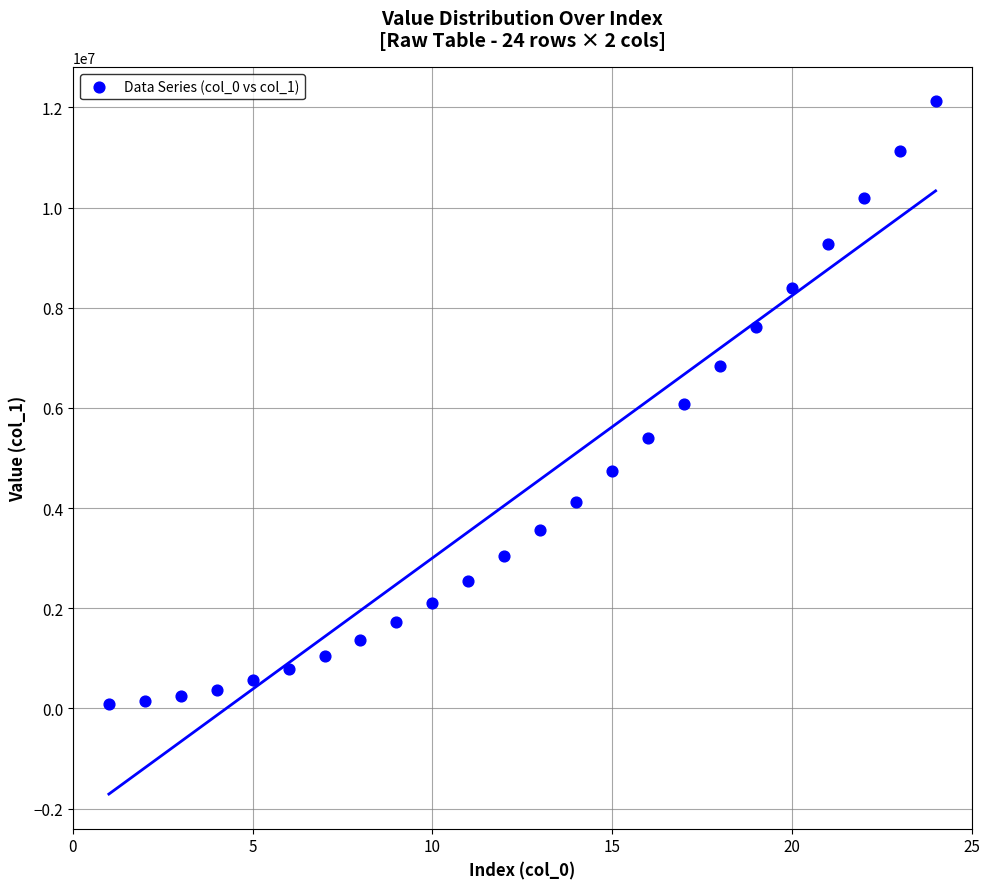

What is the range of X values (max minus min)?

23